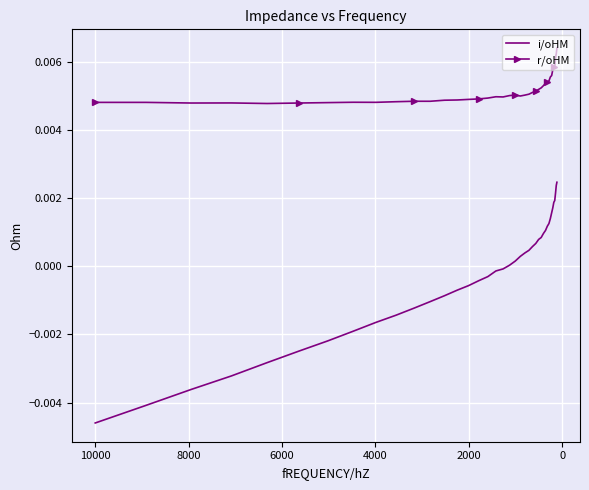

At how many categories does at least one series exceed 0?

40